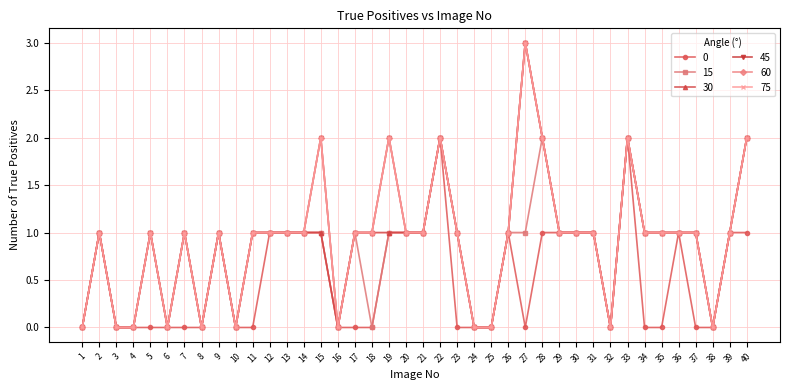

Count the 15 values in the range 0 to 1.

36